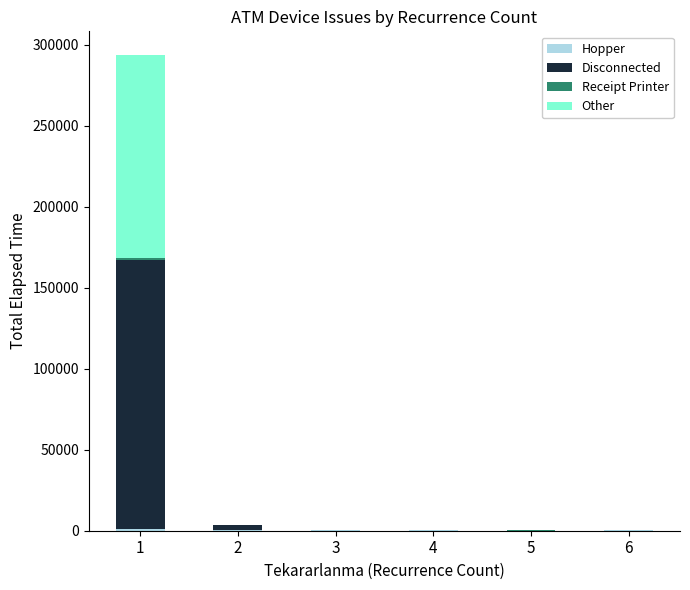

Are the bars grouped side by side (vs. stacked)?

No